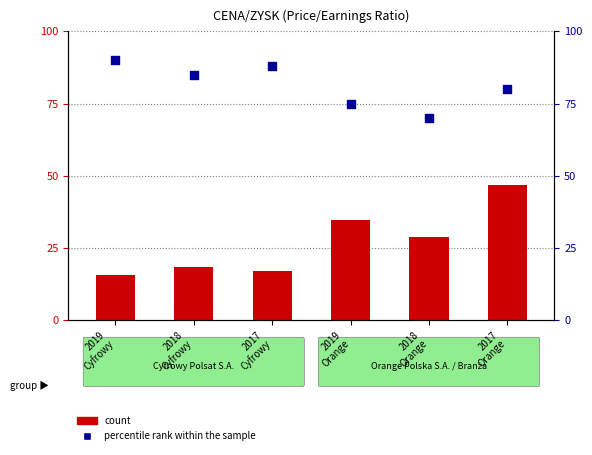

Which series contains the lowest Y value?

count